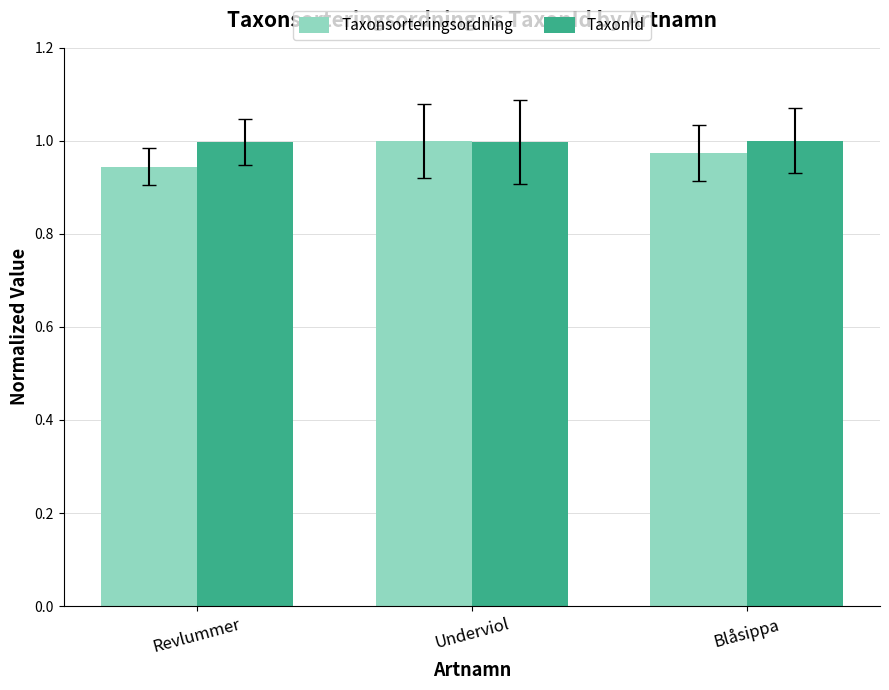

What is the sum of all Taxonsorteringsordning values?

2.9